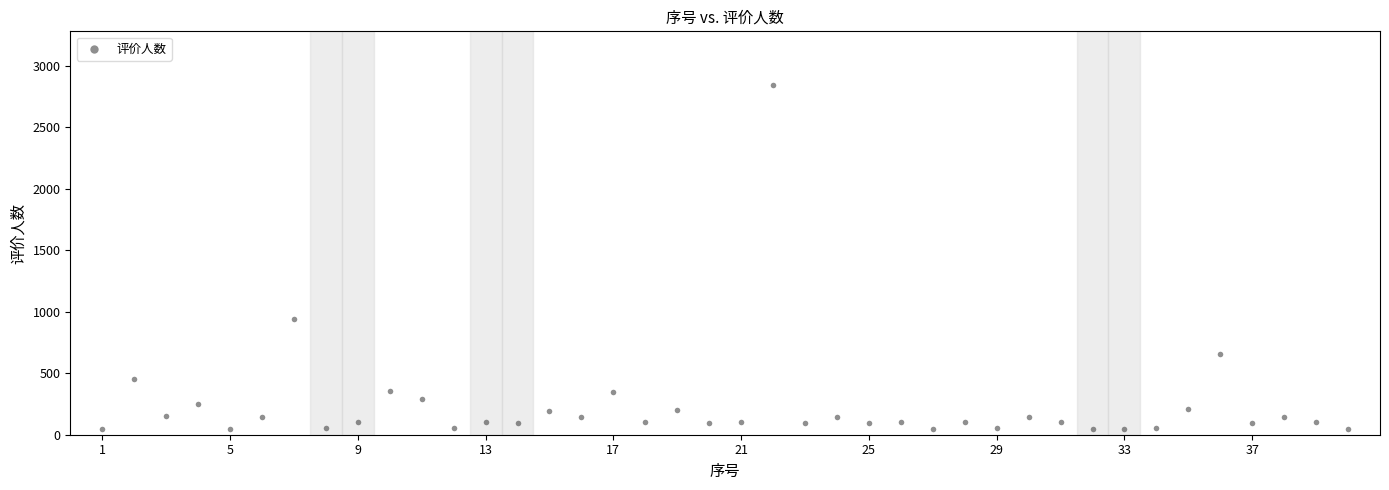

What is the range of X values (max minus min)?

39.0